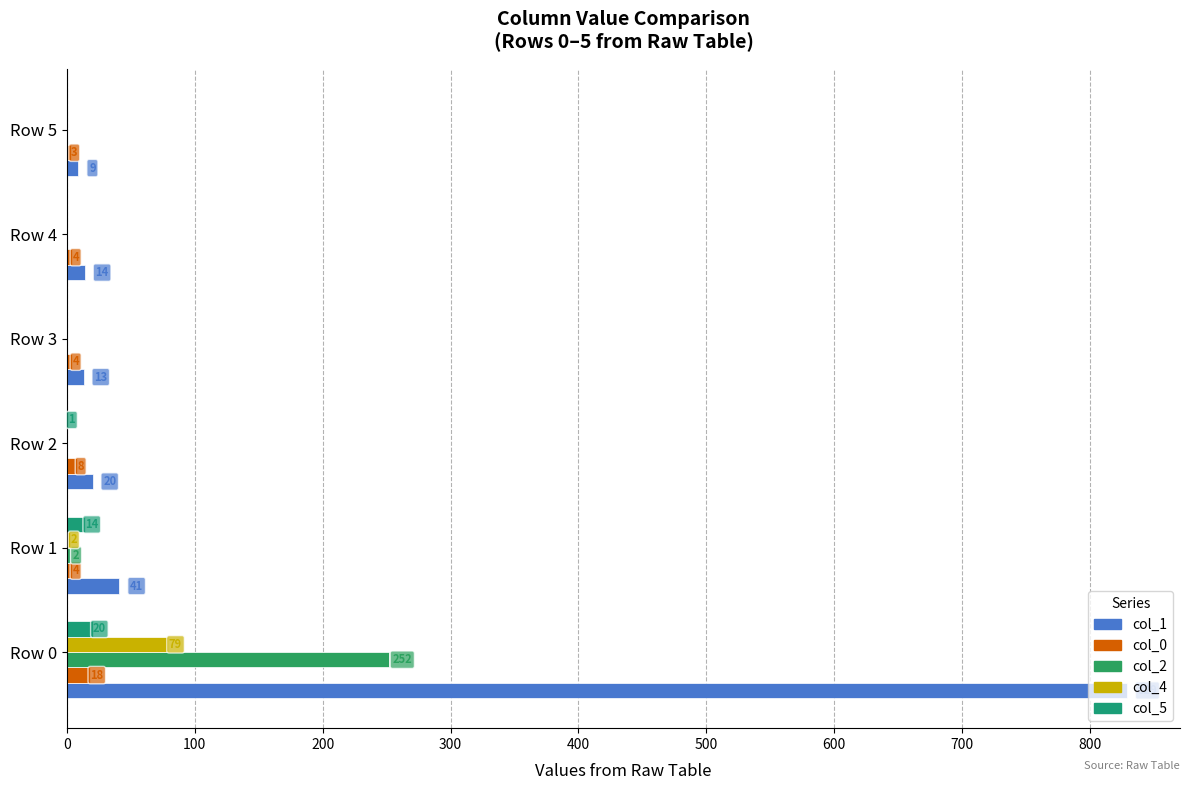

How many data points does each series have?

6